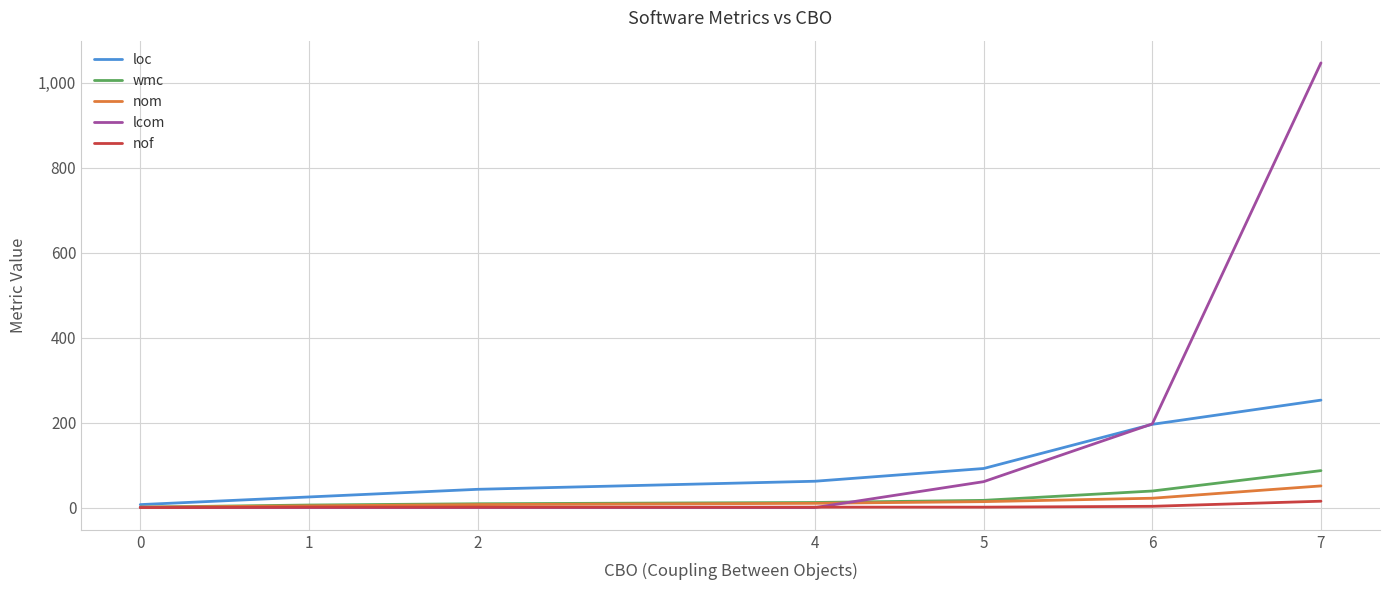

What is the sum of all nof values?

22